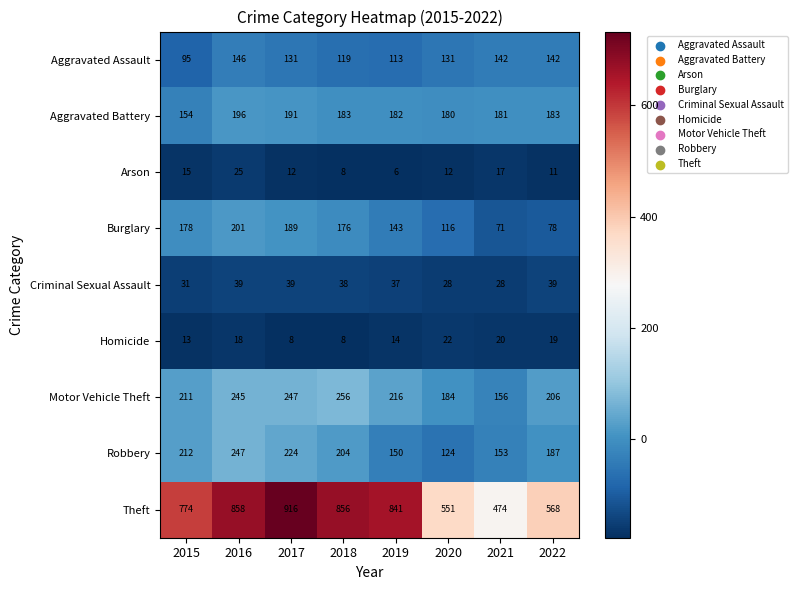

What is the difference between the maximum and minimum values in the Criminal Sexual Assault series?

11